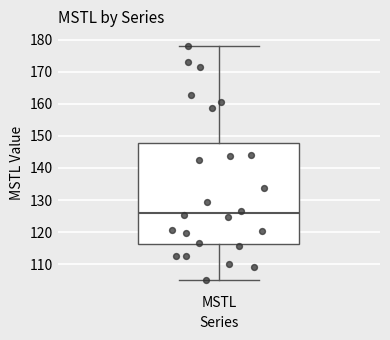

Read this box plot against the y-axis: the position of the median line, the range covered by the box, and the ends of both whiskers. The values are not printed on the chart, so give them approximately, as read against the axis.

median 126, box 116 to 148, whiskers 105 to 178